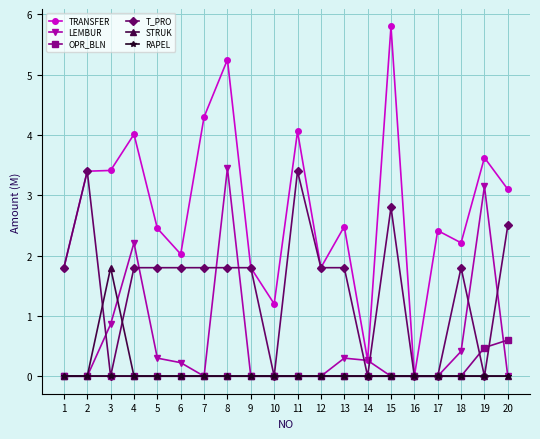

What is the difference between the maximum and minimum values in the TRANSFER series?

5.8